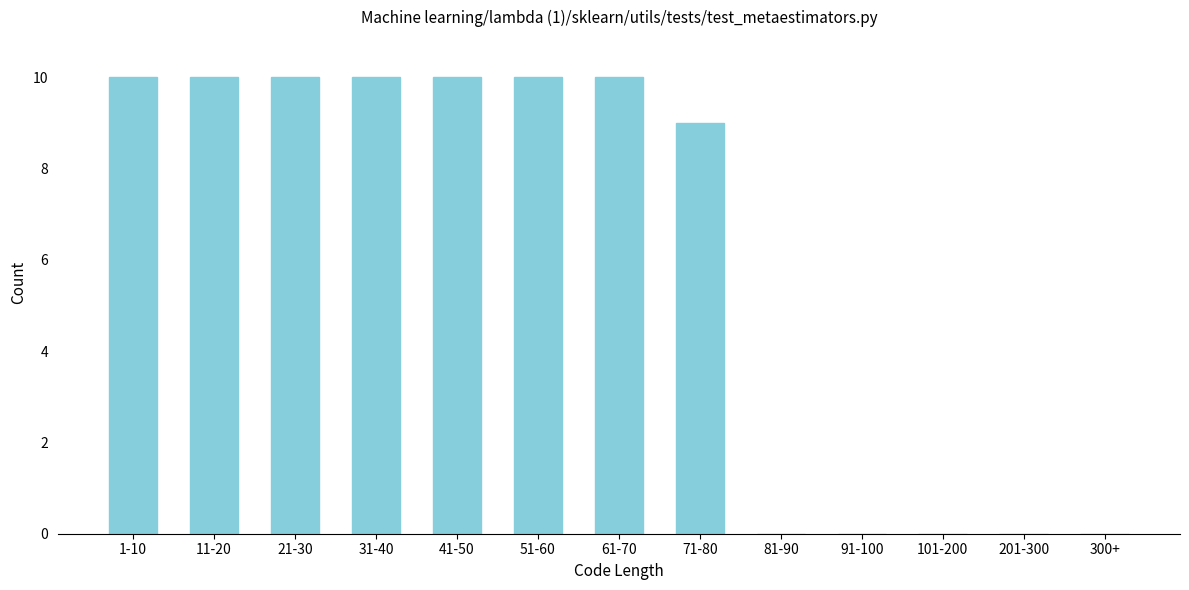

Reading left to right, extract all data points from this chart.

1-10=10	11-20=10	21-30=10	31-40=10	41-50=10	51-60=10	61-70=10	71-80=9	81-90=0	91-100=0	101-200=0	201-300=0	300+=0